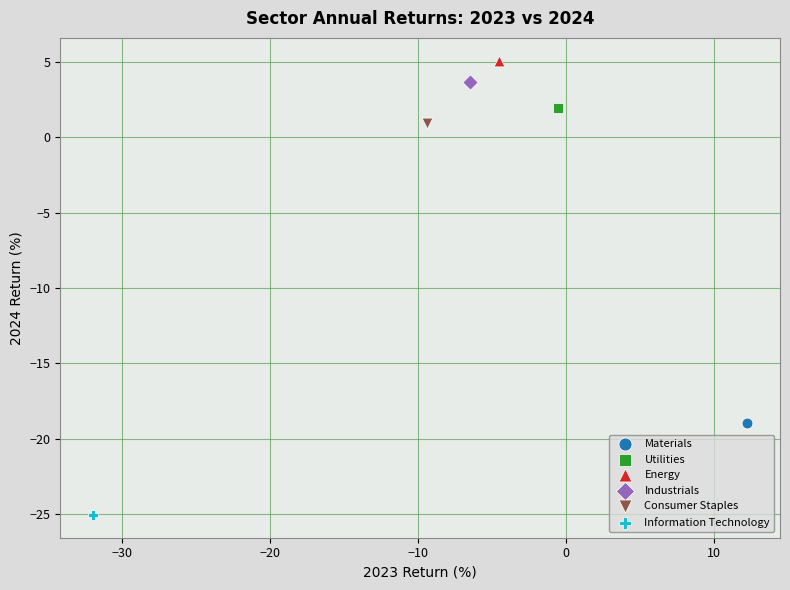

What are all the series names shown in the legend?

Materials, Utilities, Energy, Industrials, Consumer Staples, Information Technology